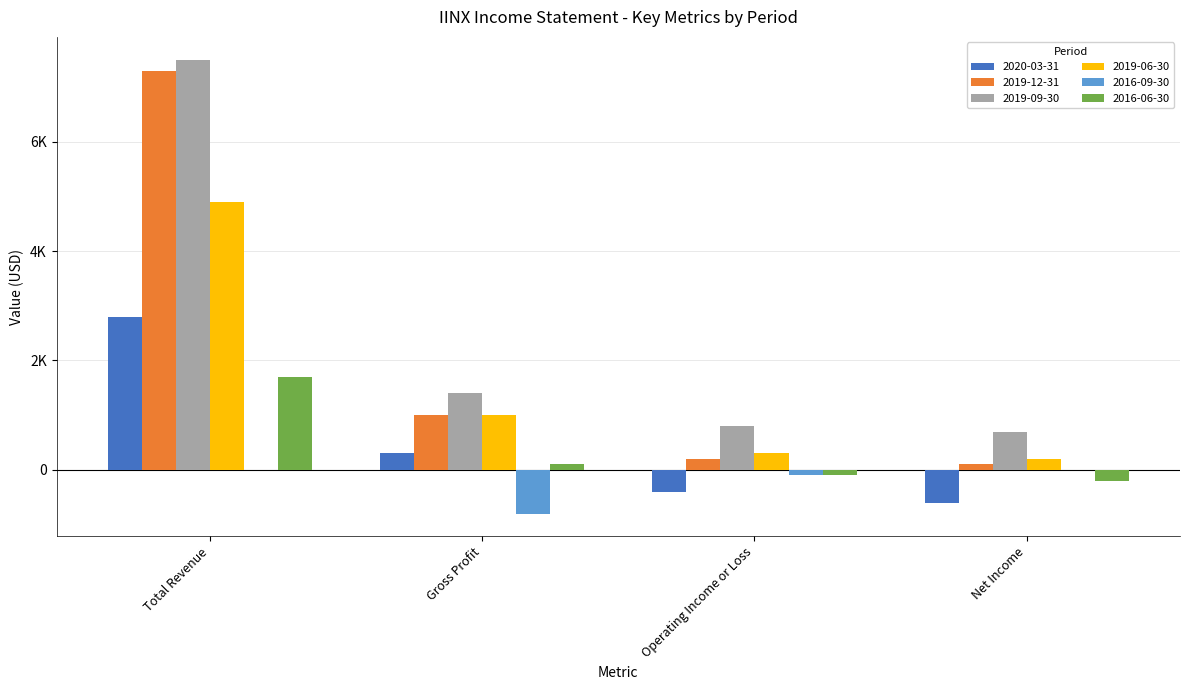

What is the label of the 4th bar from the right?

Total Revenue